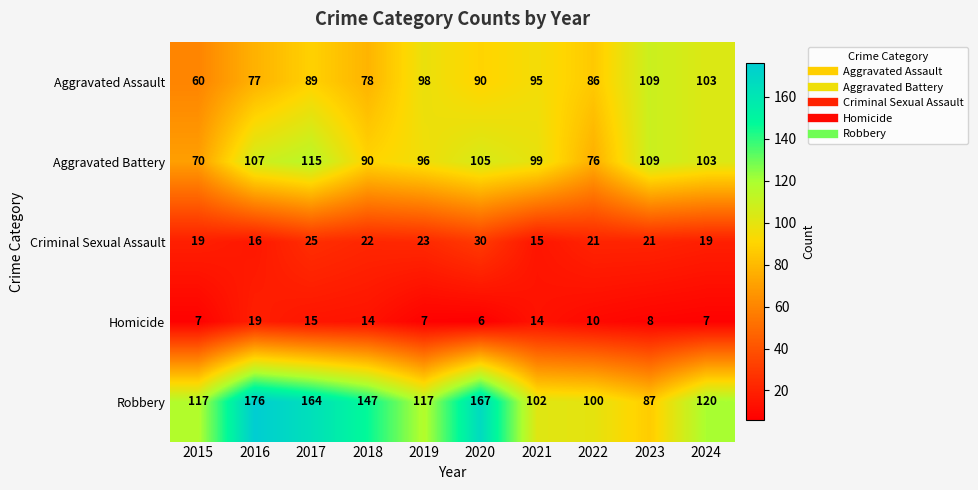

At which label does Aggravated Assault first exceed 90?

2019